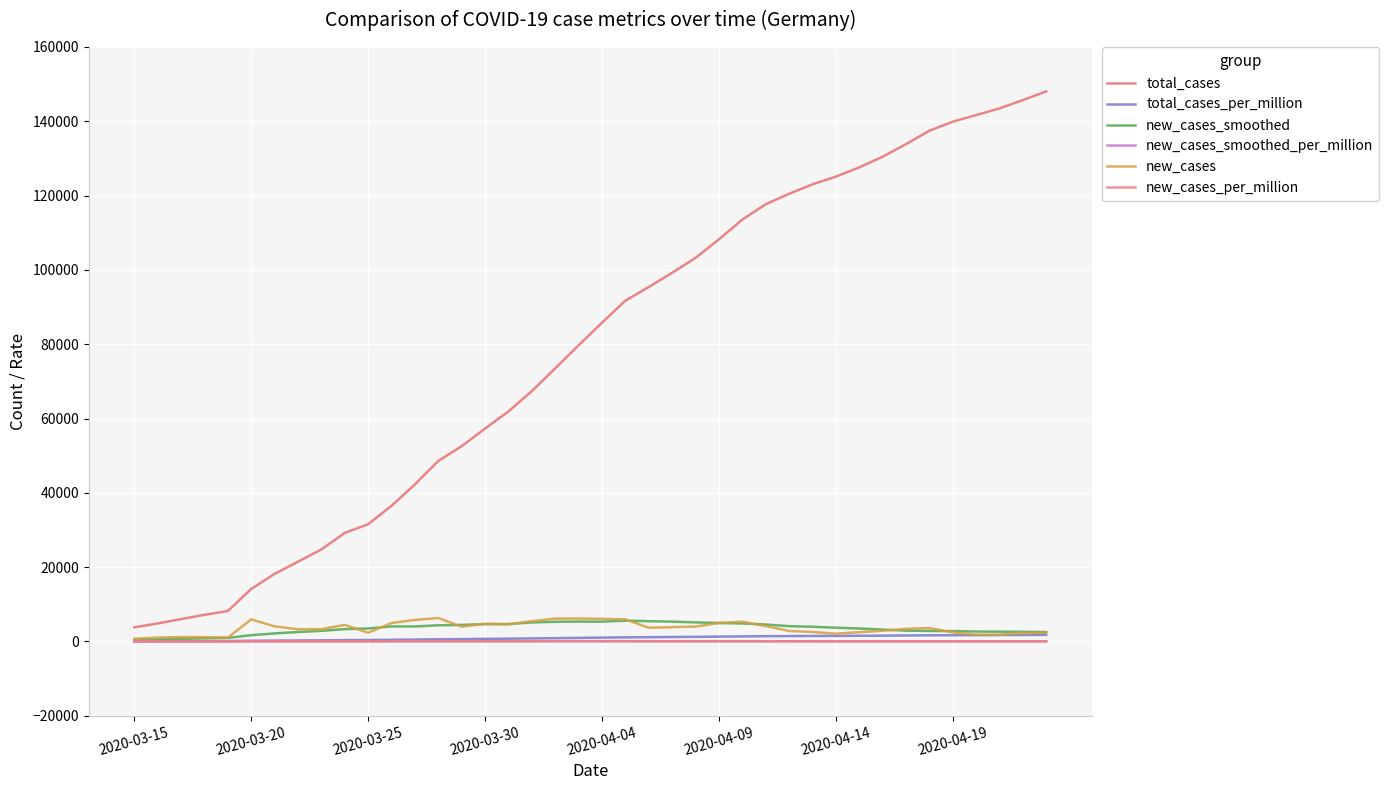

True or false: new_cases_smoothed_per_million and new_cases_smoothed intersect in this chart.

False